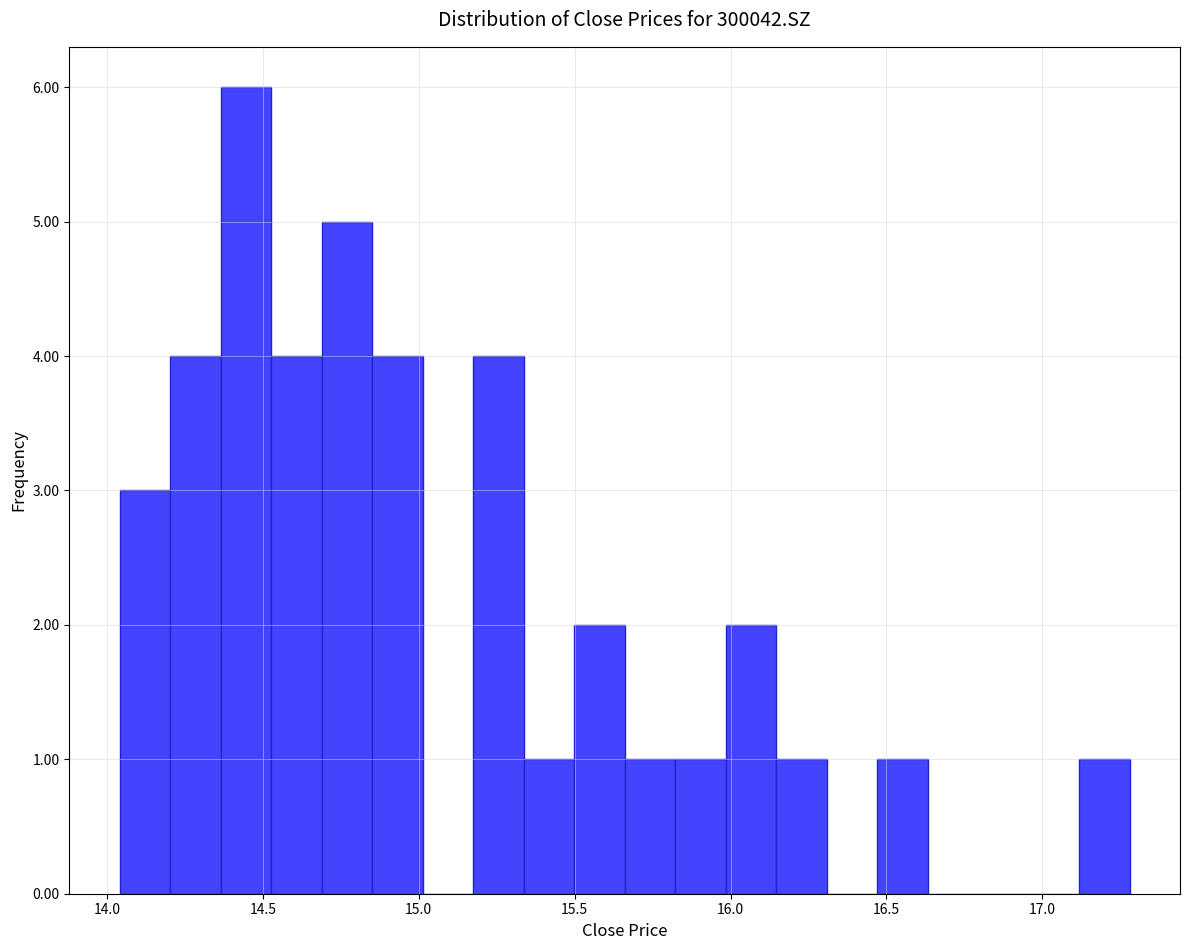

Around what value on the x-axis is the tallest bar? Give the approximate position of its centre, as read against the axis.

14.45